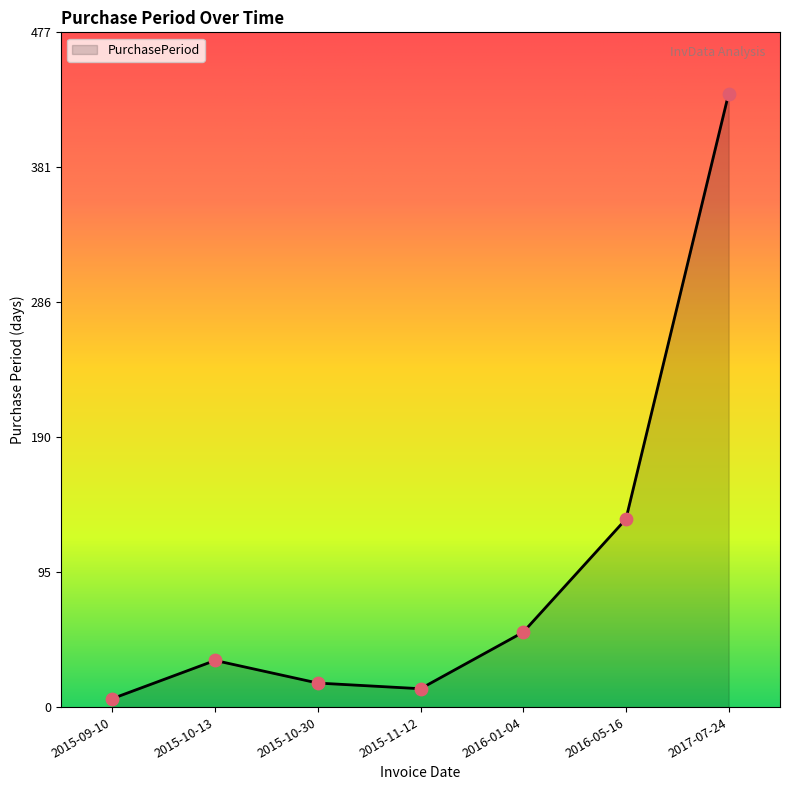

Which has a higher value, 2015-09-10 or 2015-10-13?

2015-10-13